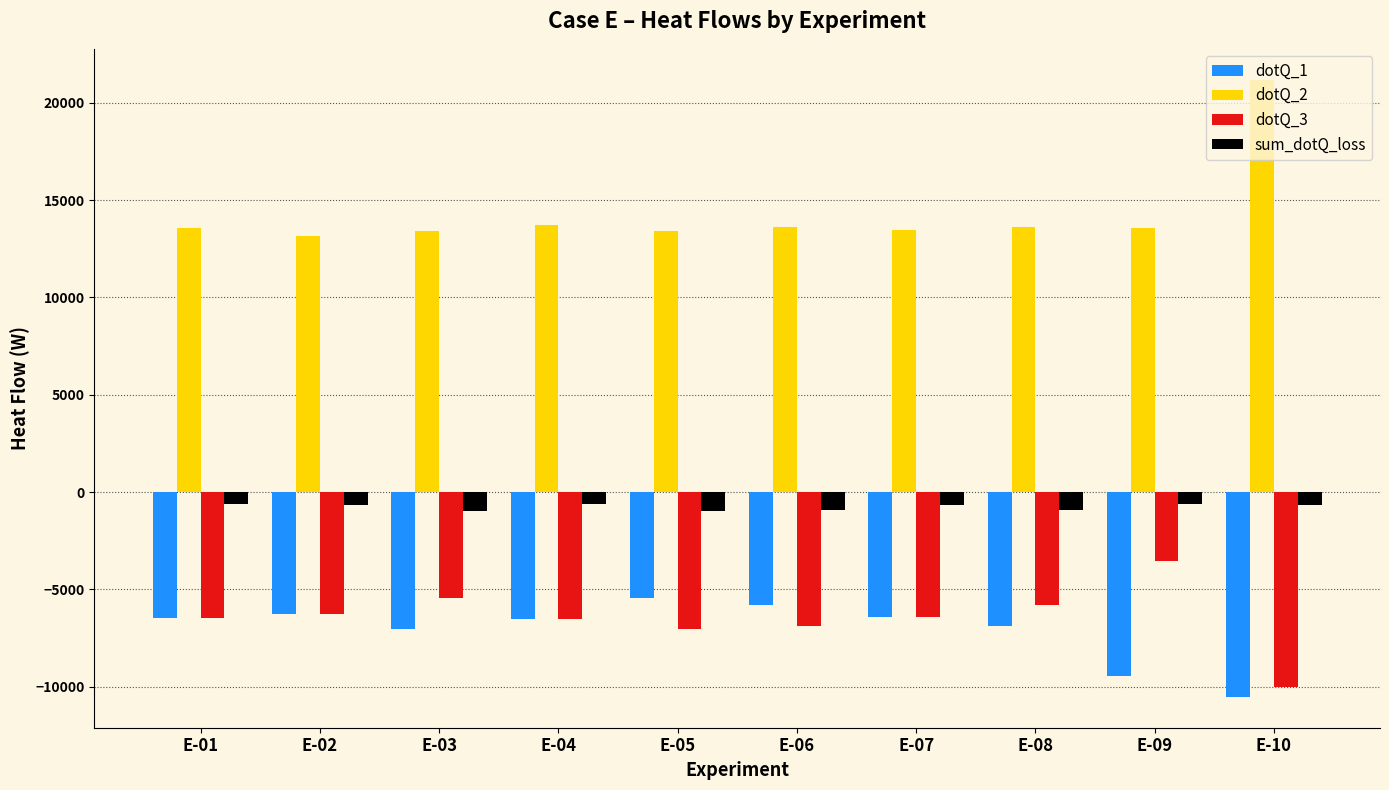

Are the bars horizontal?

No